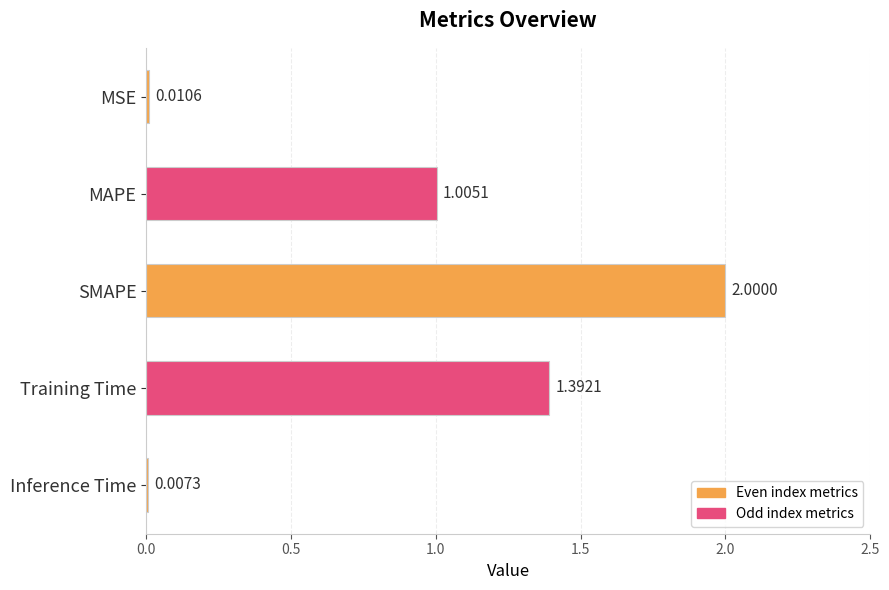

Which has a higher value, MAPE or MSE?

MAPE